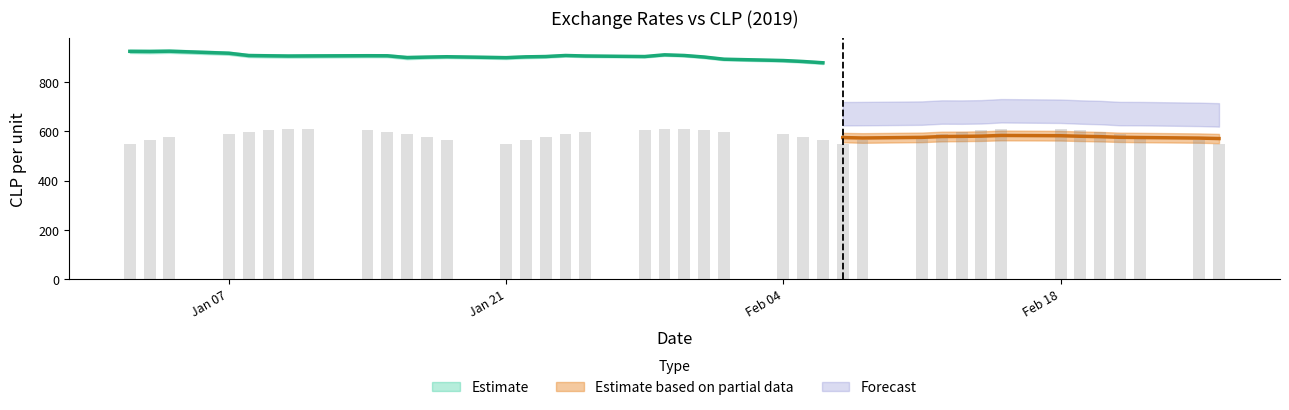

What is the label of the 10th bar from the right?

13-02-2019